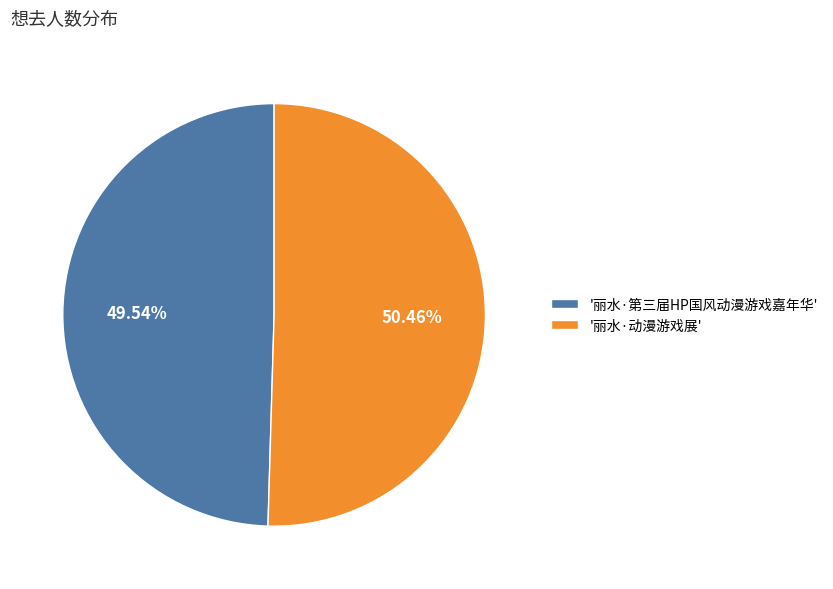

Which category has the smallest portion of the pie?

'丽水·第三届HP国风动漫游戏嘉年华'